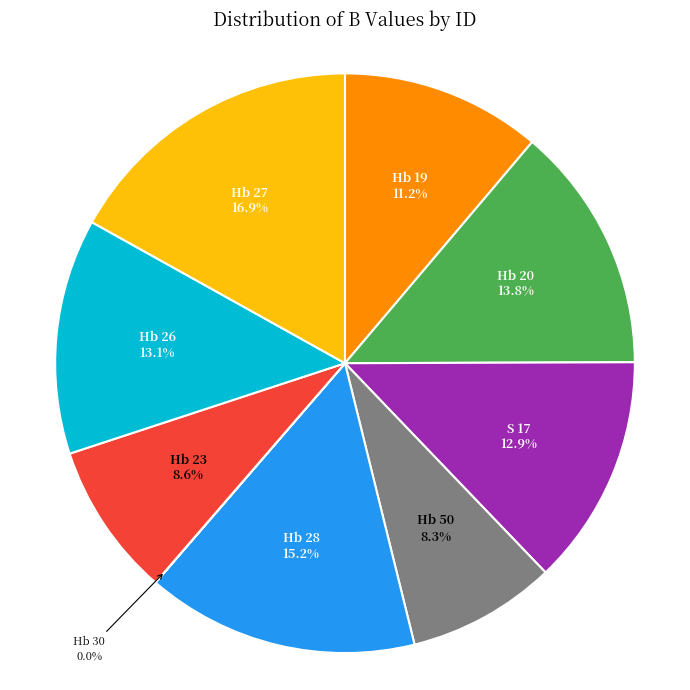

Does any single category account for the majority?

No